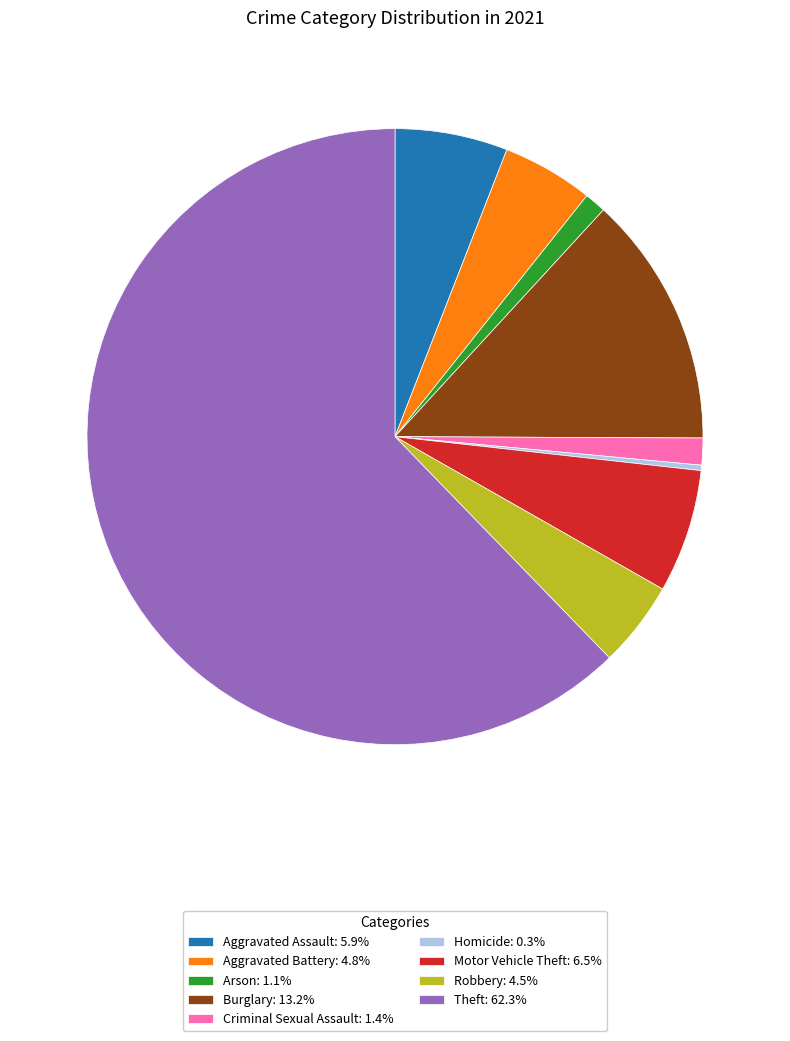

How many slices are in this pie chart?

9